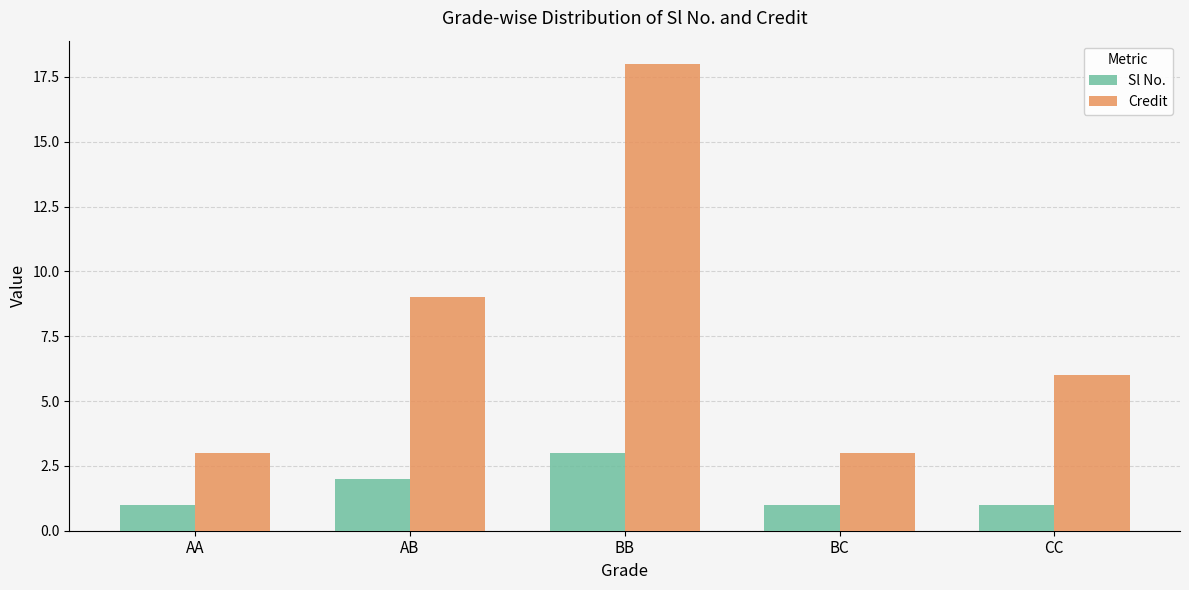

The Sl No. series shows 1 at CC. True or false?

True